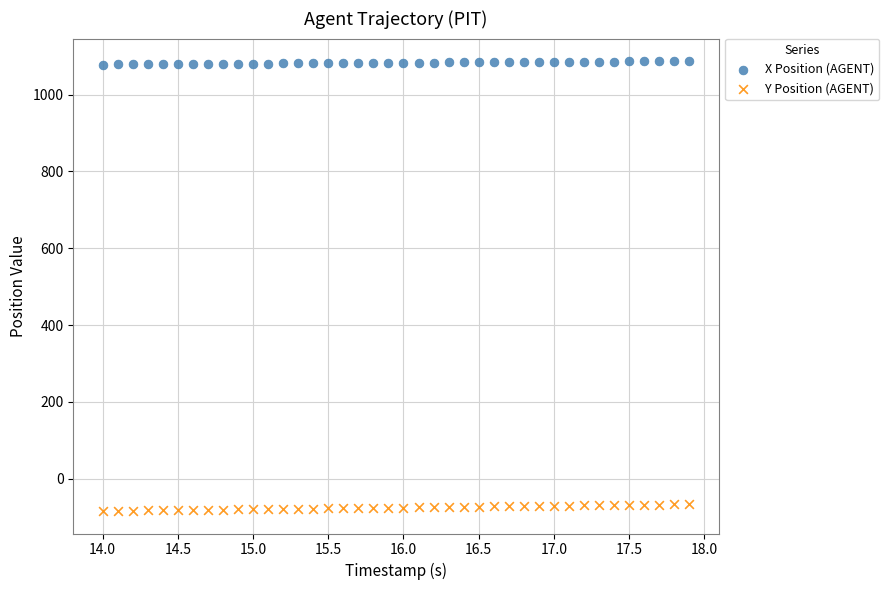

What is the X range (max minus min) for the scatter plot?

3.9